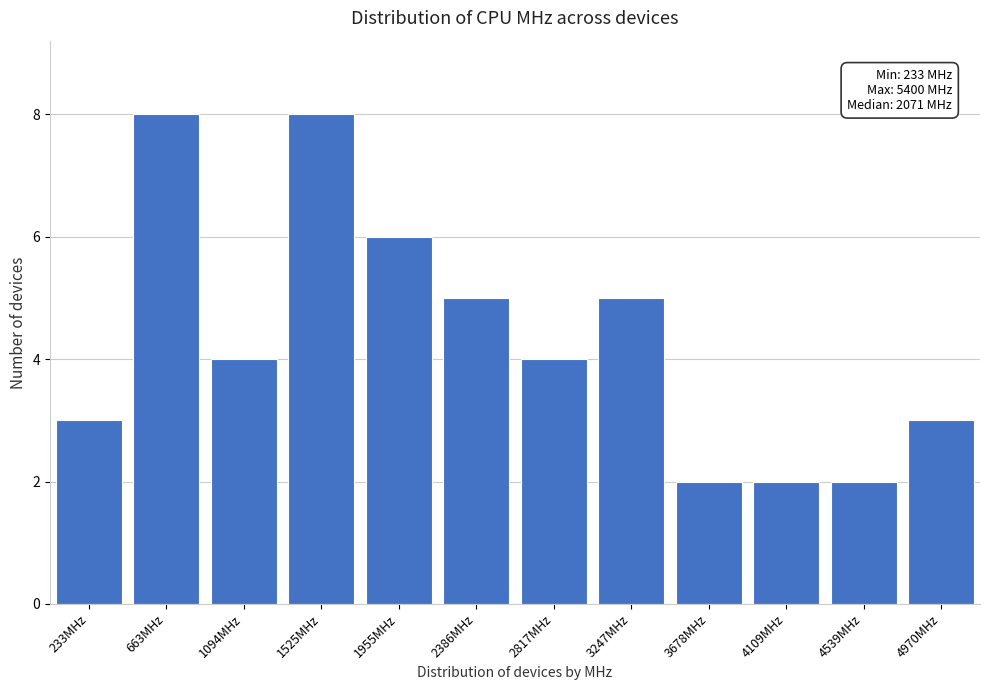

Reading right to left, extract all data points from this chart.

3	2	2	2	5	4	5	6	8	4	8	3